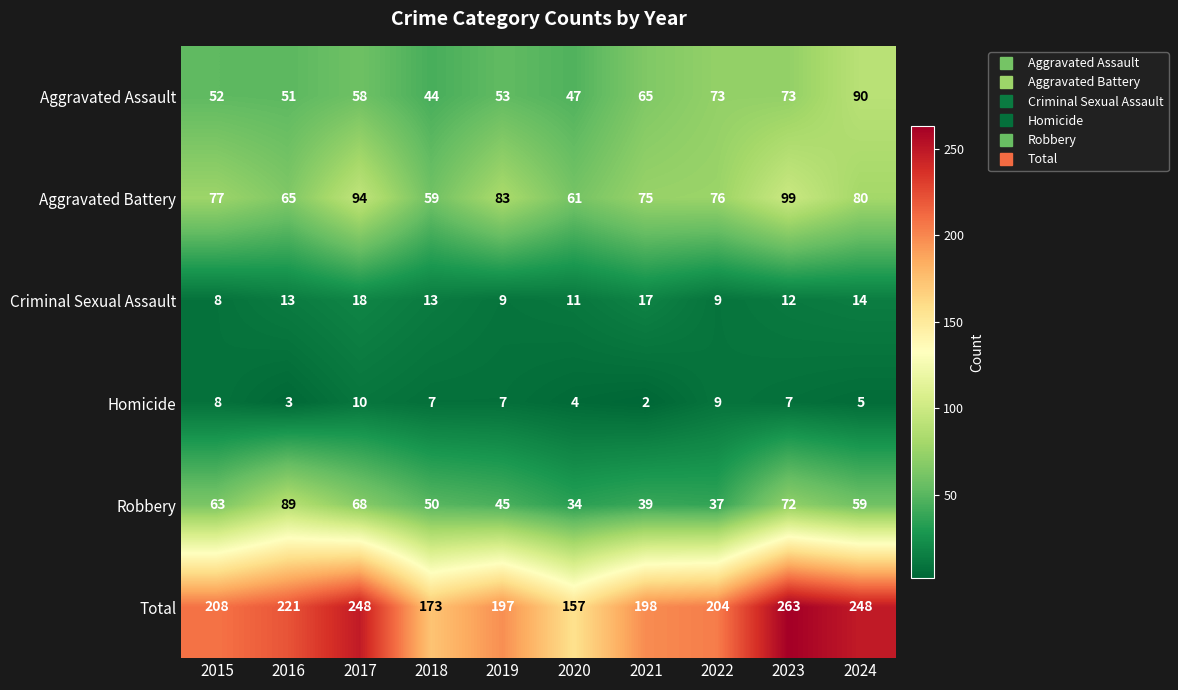

Read the Total value at 2022.

204